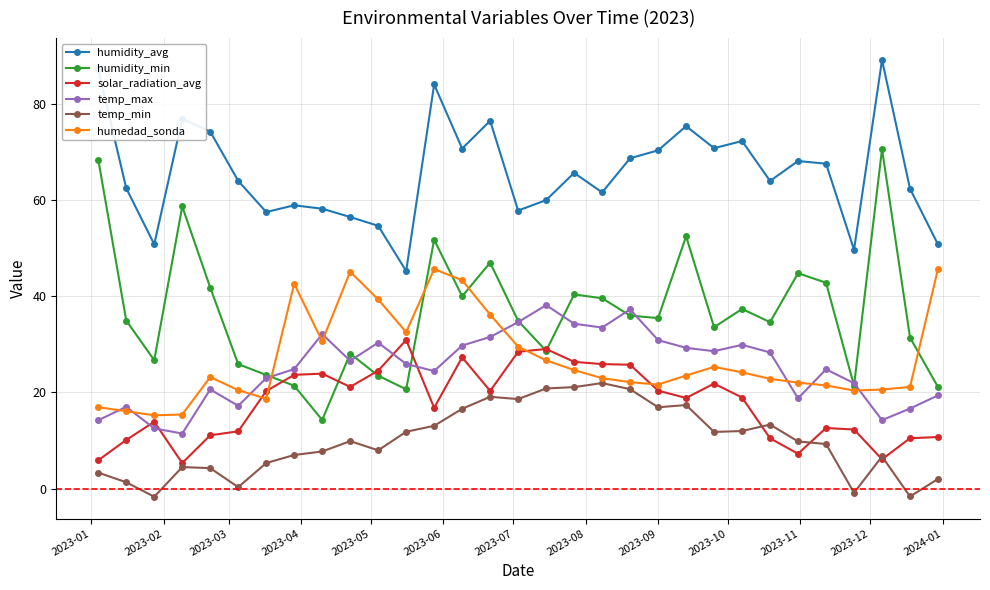

How many times do temp_max and humedad_sonda cross each other?

10